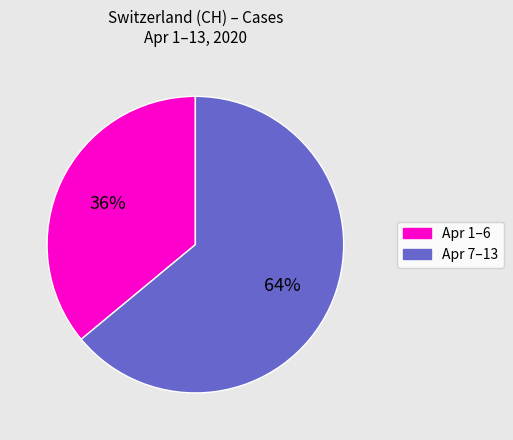

Count the number of slices in the pie.

2